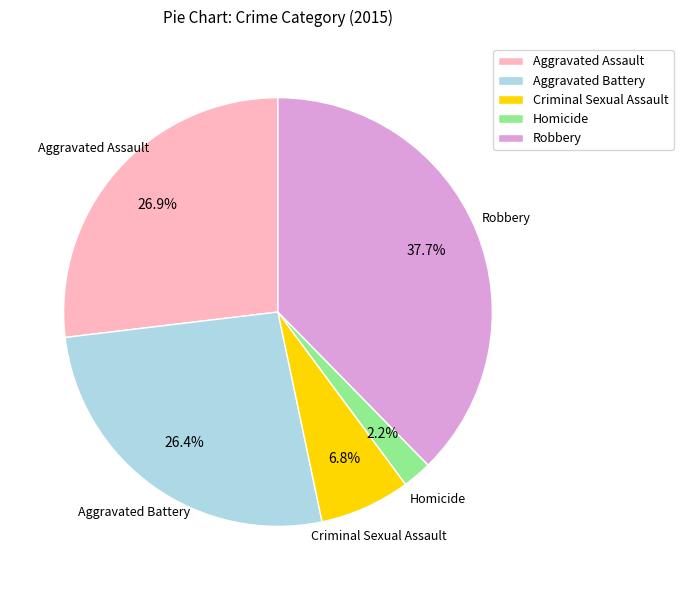

What is the total percentage of Aggravated Assault and Criminal Sexual Assault?

33.7%